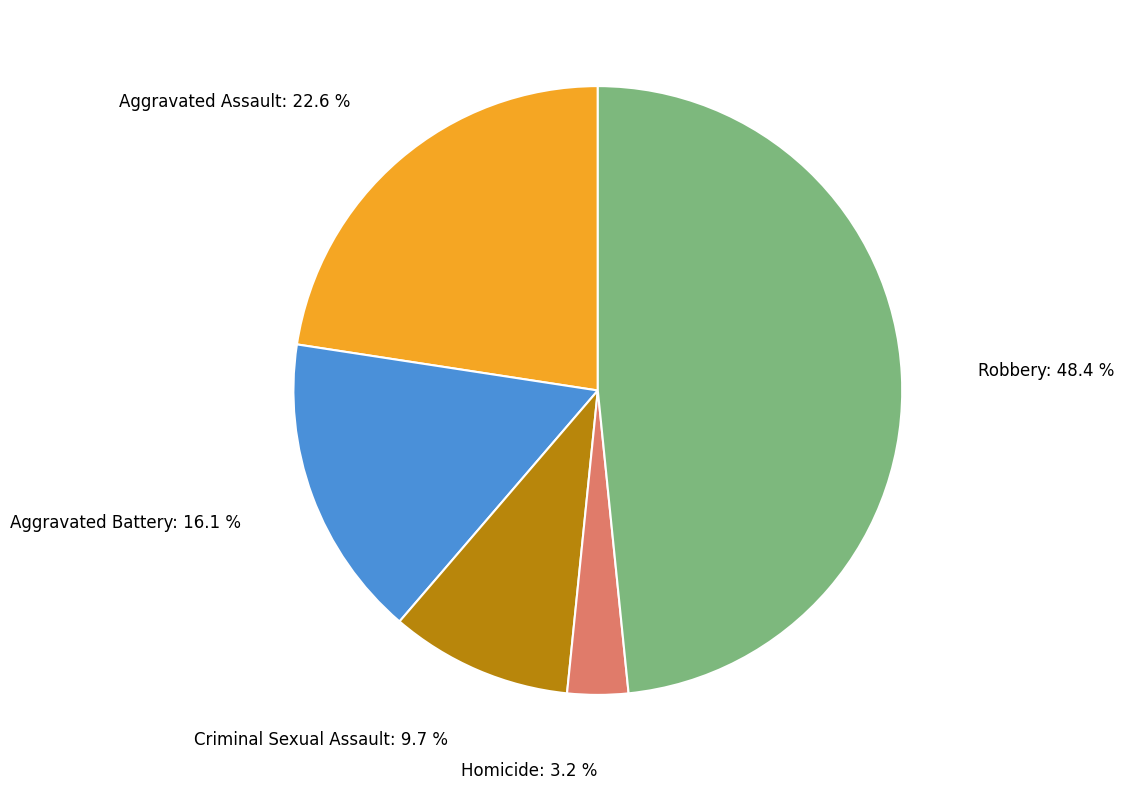

Does any single category account for the majority?

No